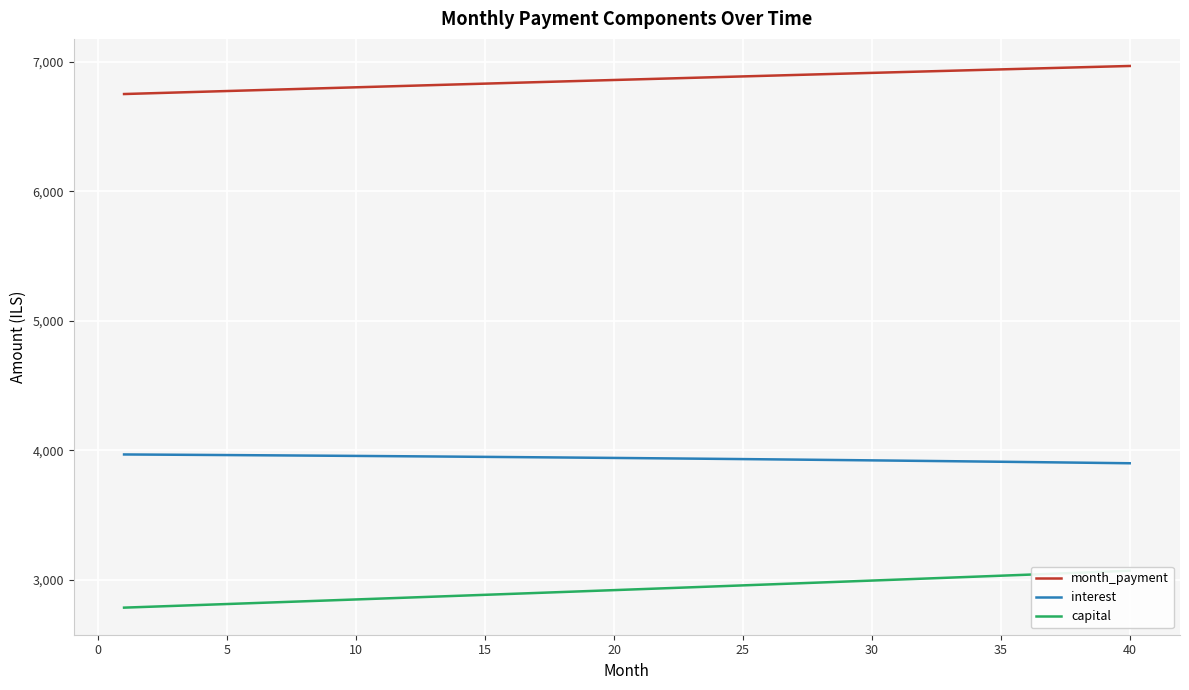

What is the maximum value for interest?

3968.2